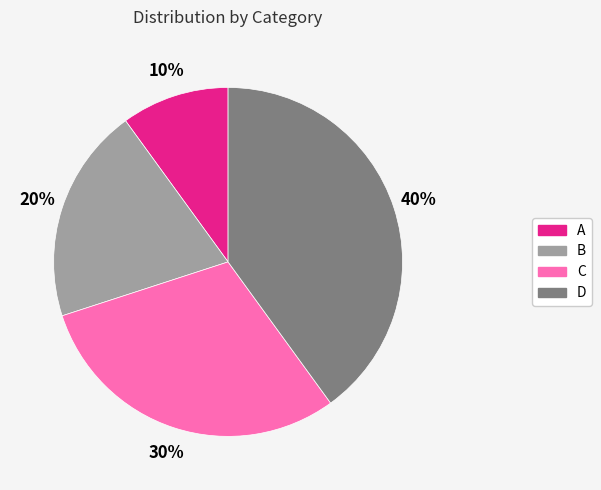

Is the sum of A and C greater than half?

No